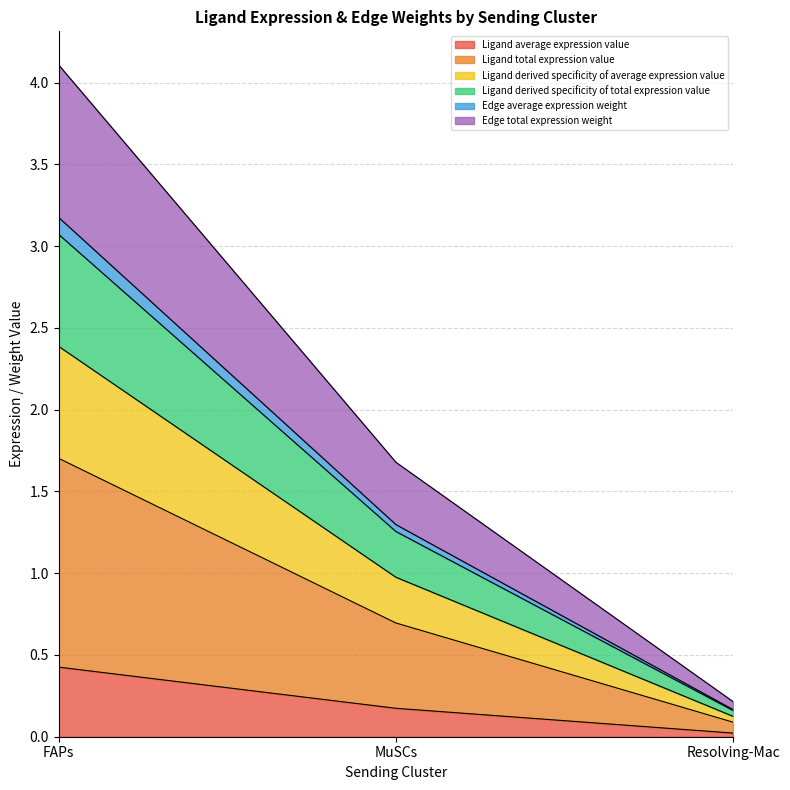

How many lines are shown in the chart?

6